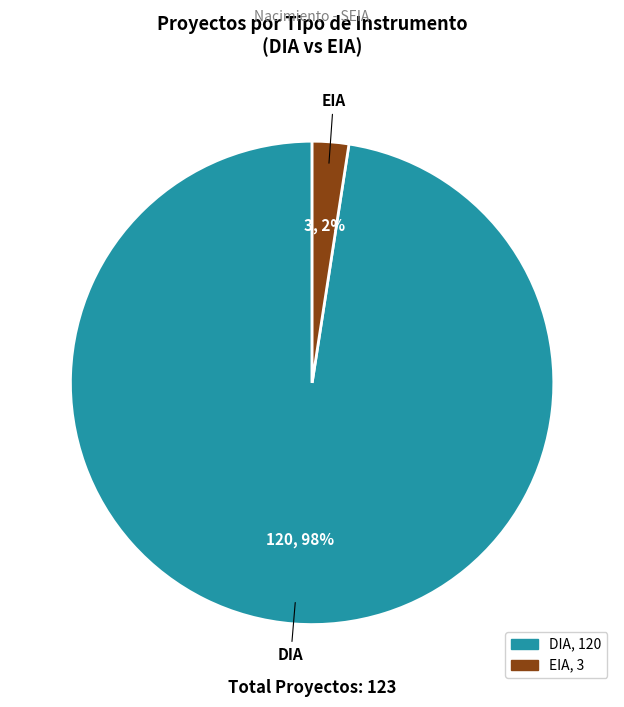

What percentage is the DIA slice, to the nearest percent?

98%